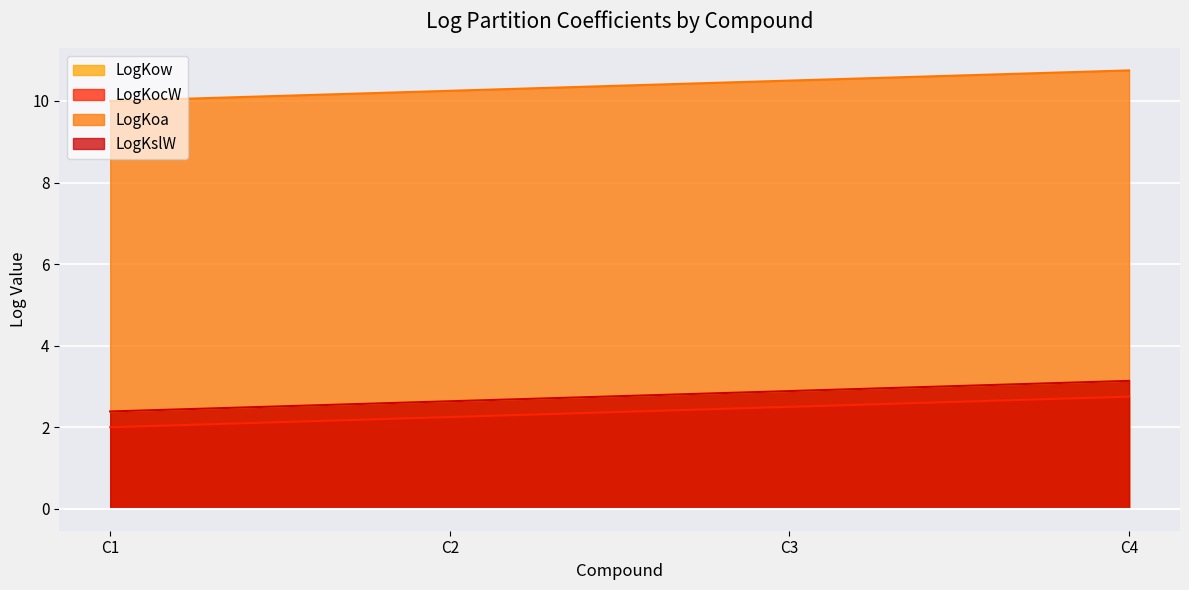

What is the sum of the LogKoa values at C1 and C3?

20.5